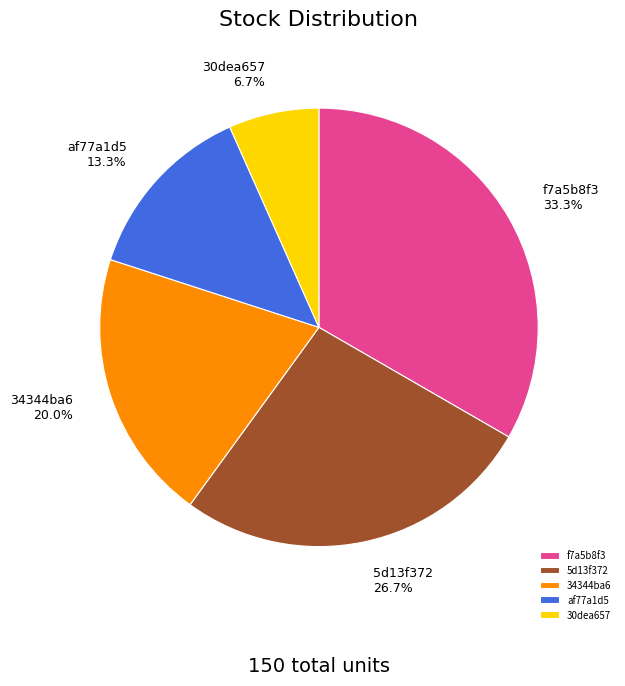

To the nearest percent, what percentage of the pie is f7a5b8f3?

33%